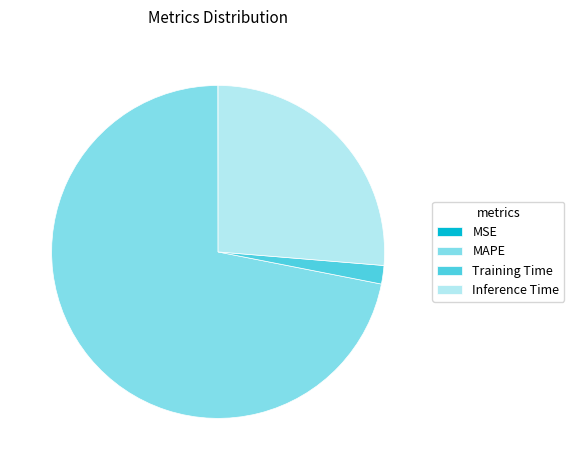

Combined, do Inference Time and MAPE account for over 50%?

Yes